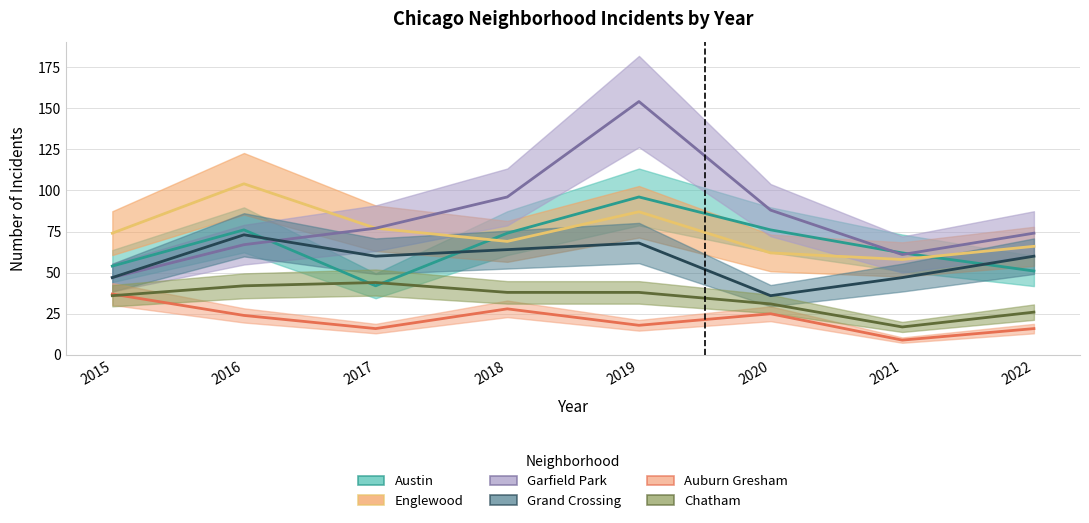

List the labels in order of Garfield Park value, largest first.

2019, 2018, 2020, 2017, 2022, 2016, 2021, 2015